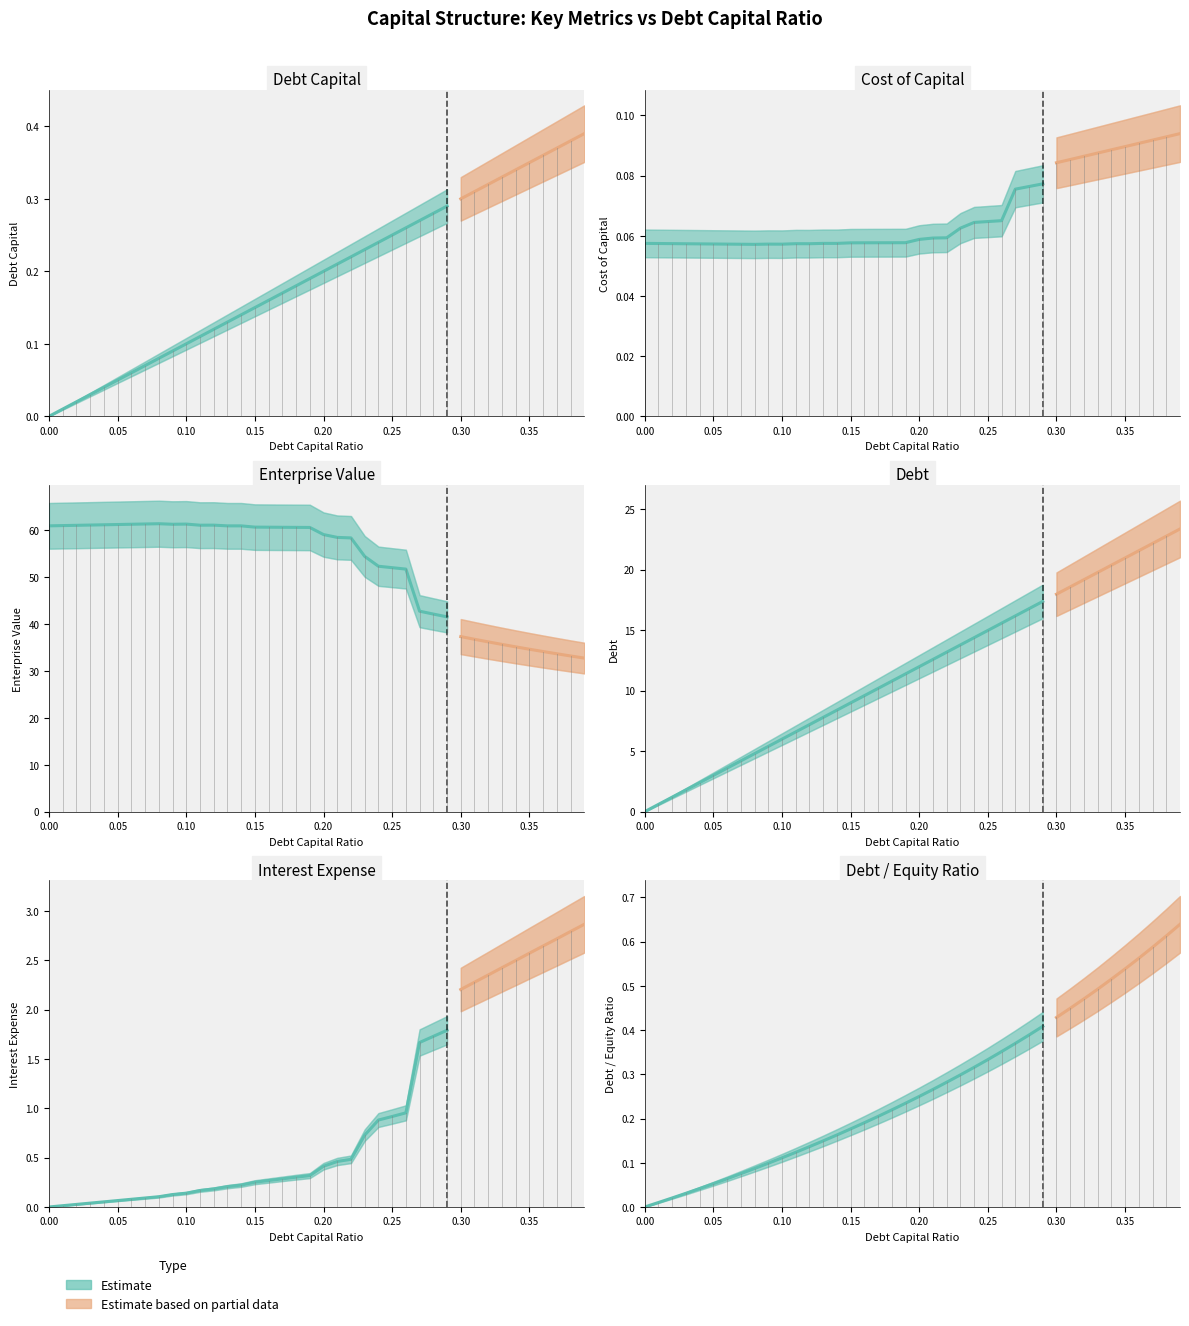

The cost_capital series shows 0.1 at 29. True or false?

True